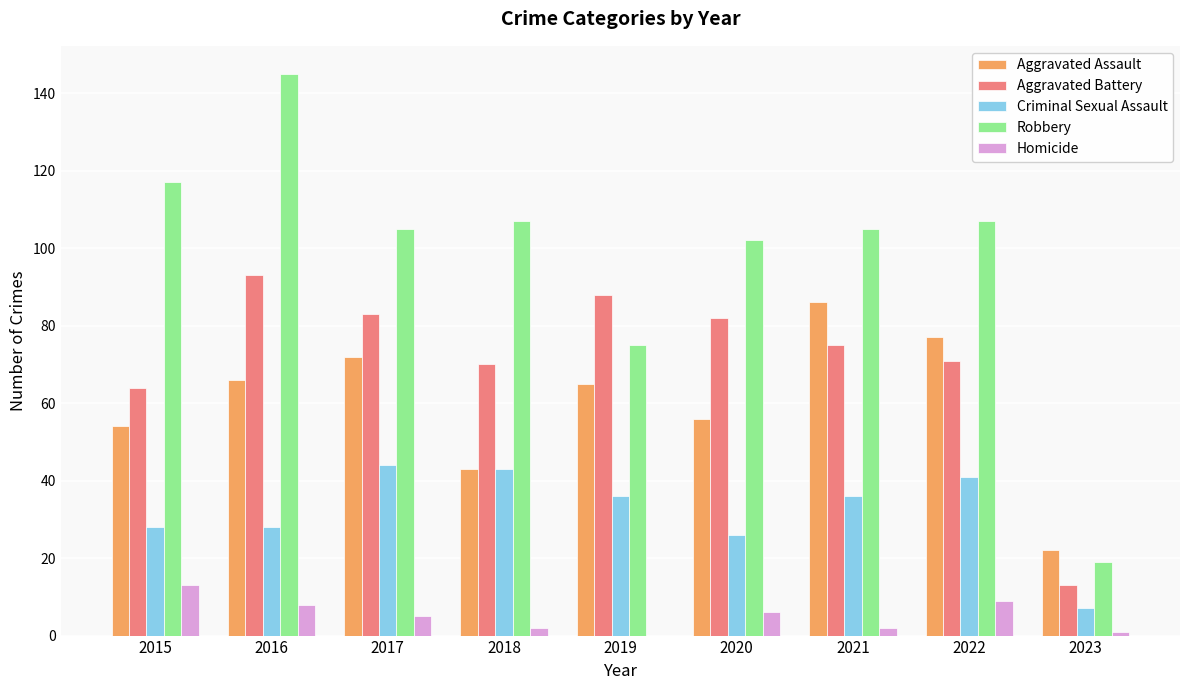

The Criminal Sexual Assault series shows 17 at 2016. True or false?

False